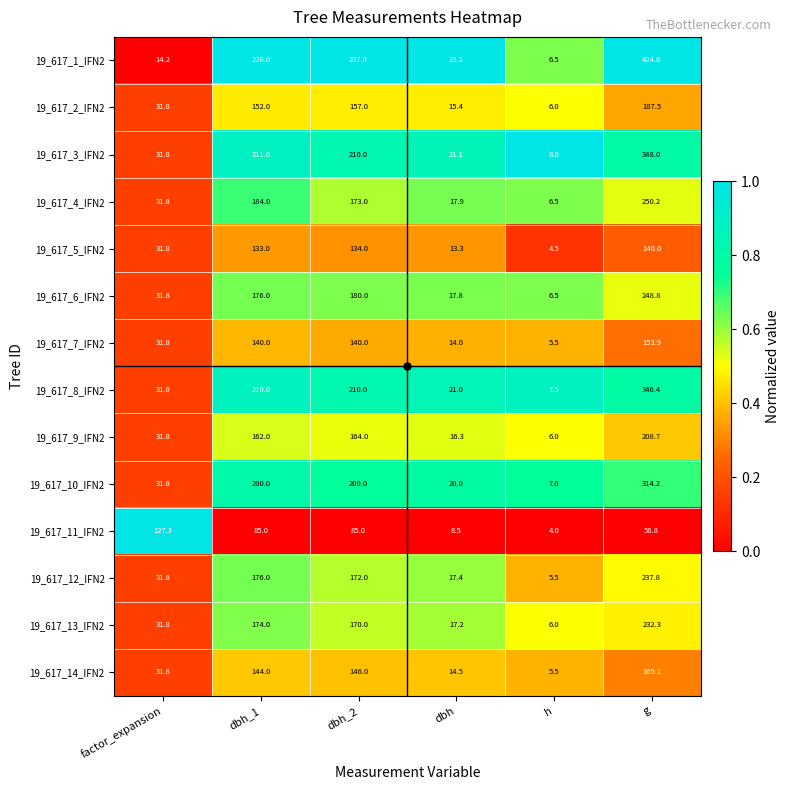

What is the total value across all series at h?

85.0